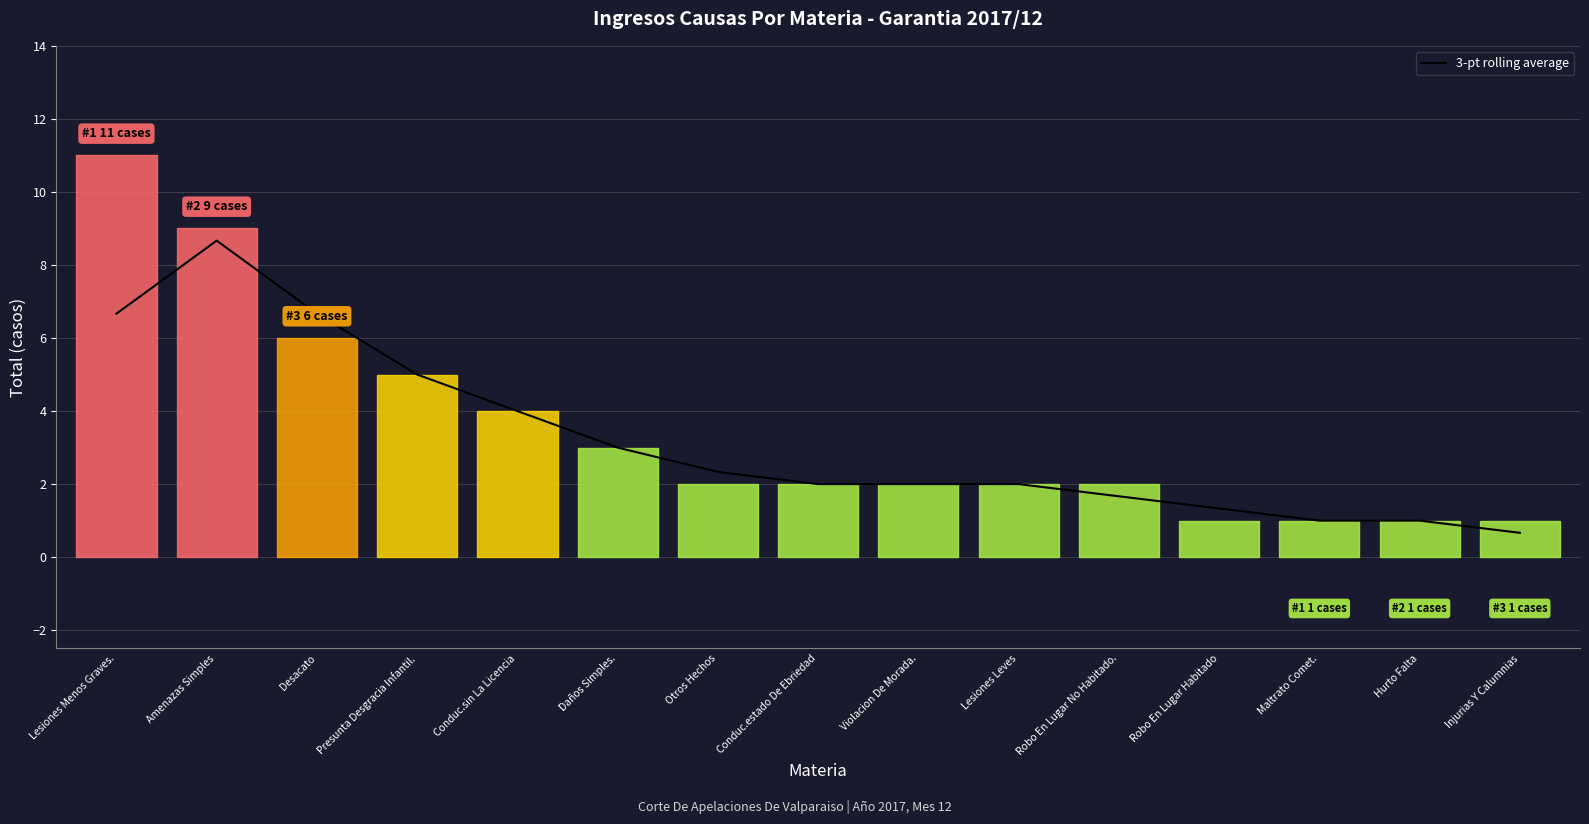

Which category has the lowest value across all series?

Injurias Y Calumnias